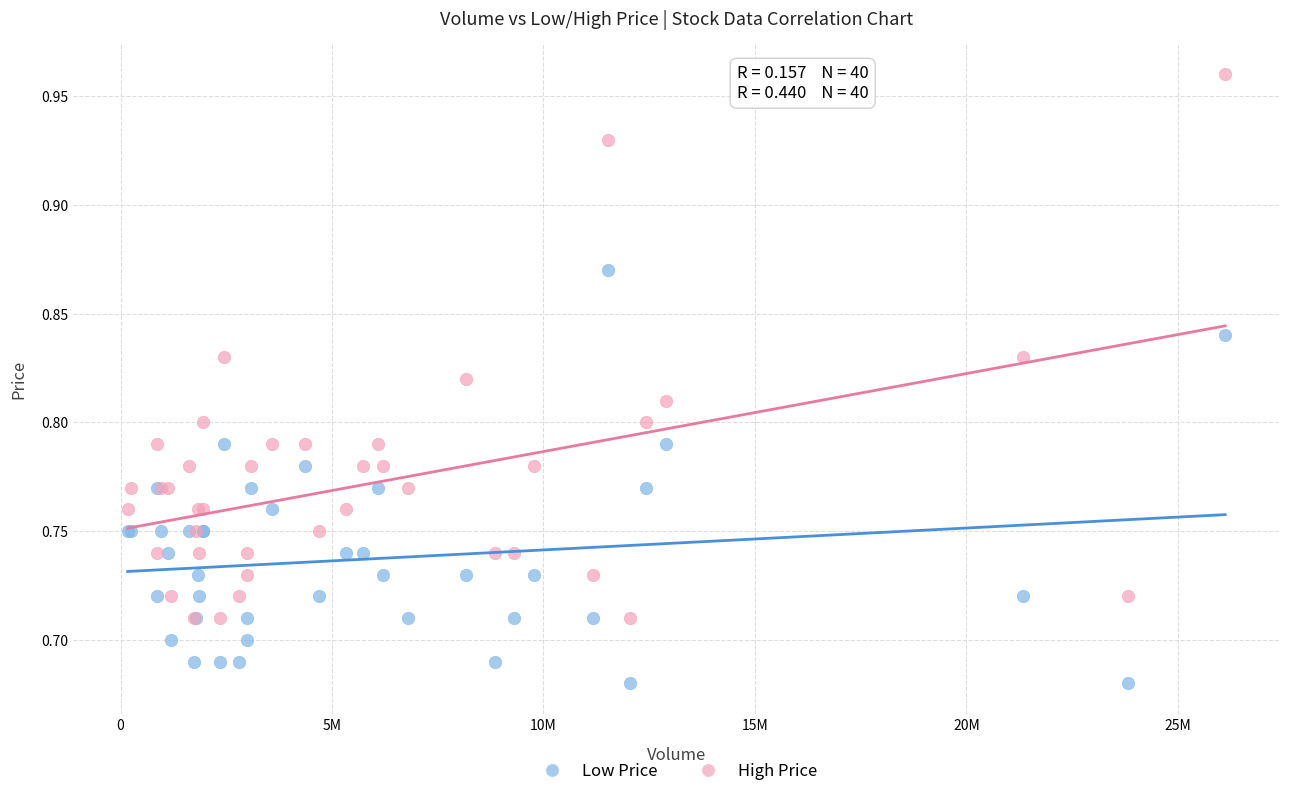

Which series contains the lowest Y value?

Low Price